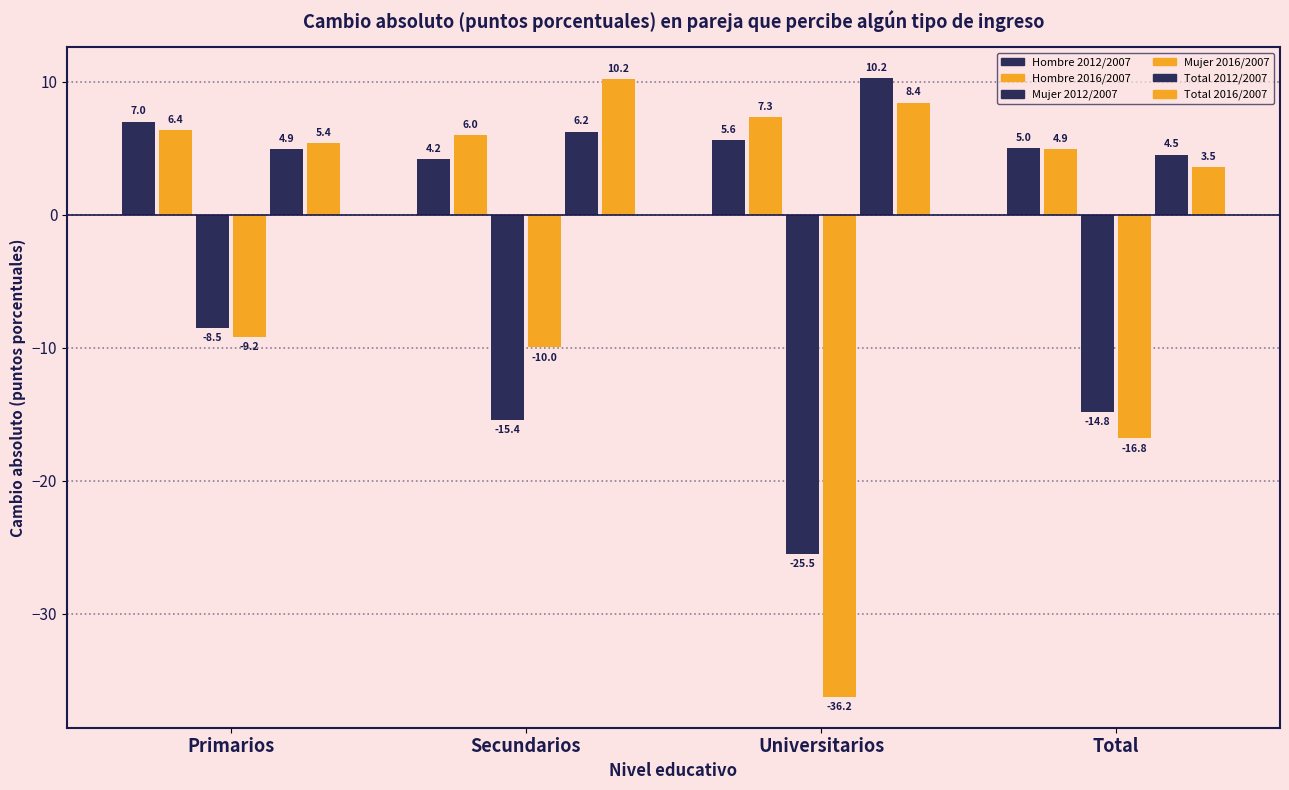

Does the chart contain any negative values?

Yes